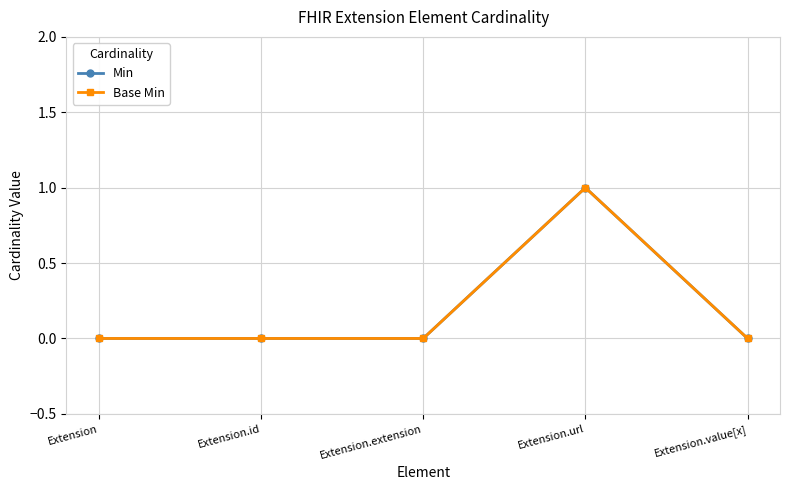

Does the chart have visible grid lines?

Yes